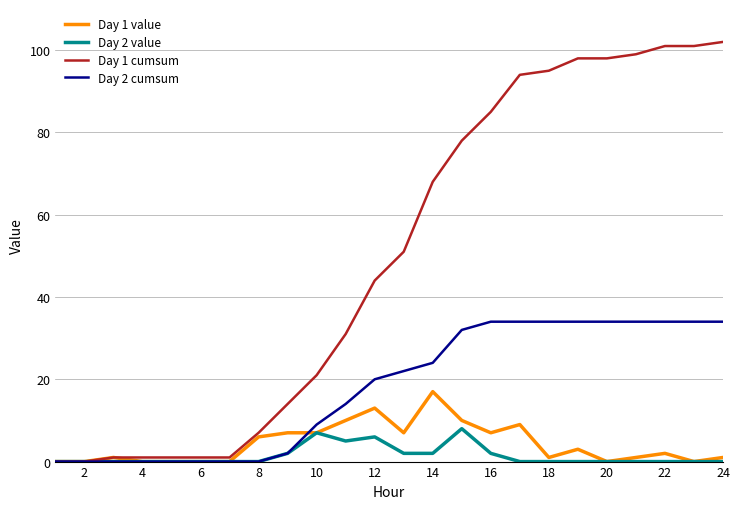

Rank the series by their maximum value, from highest to lowest.

Day 1 cumsum, Day 2 cumsum, Day 1 value, Day 2 value